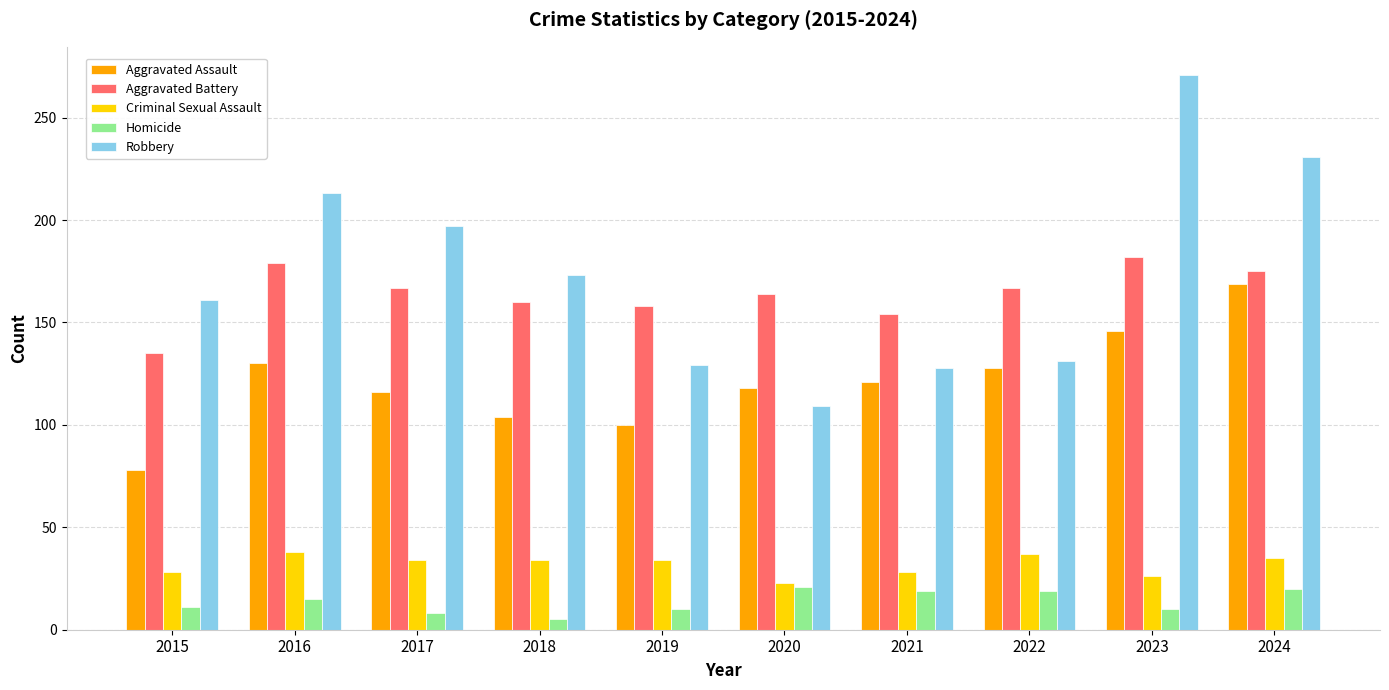

What is the difference between the highest and lowest values at 2016?

198